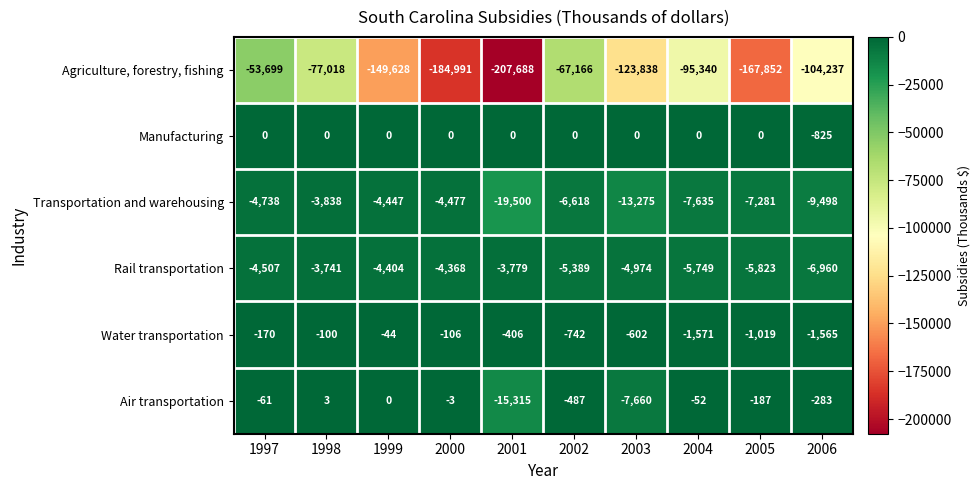

What value does the Air transportation series have at 2001, to the nearest 50?

-15300